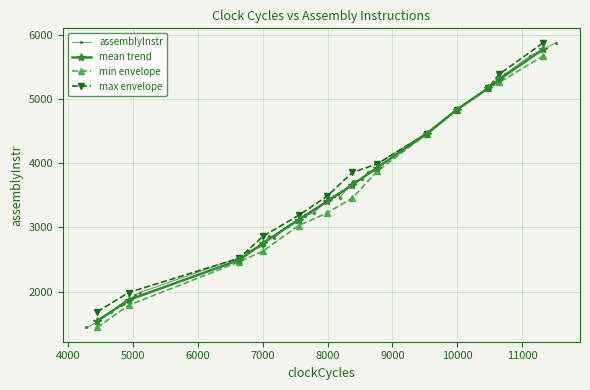

What is the sum of all values?

131757